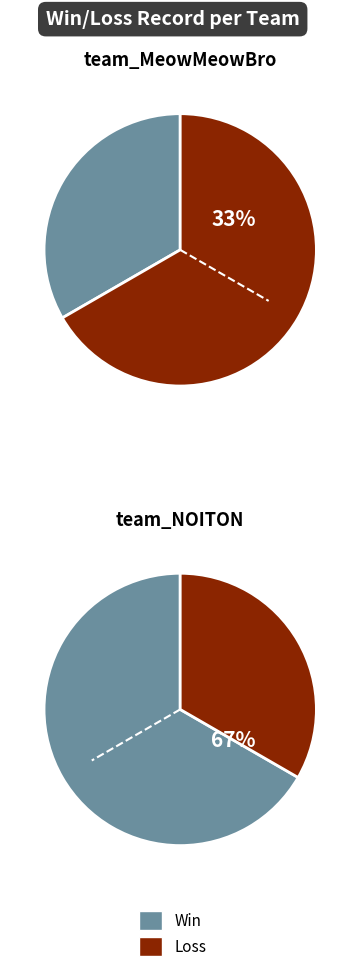

Does team_NOITON represent more than half of the total?

Yes